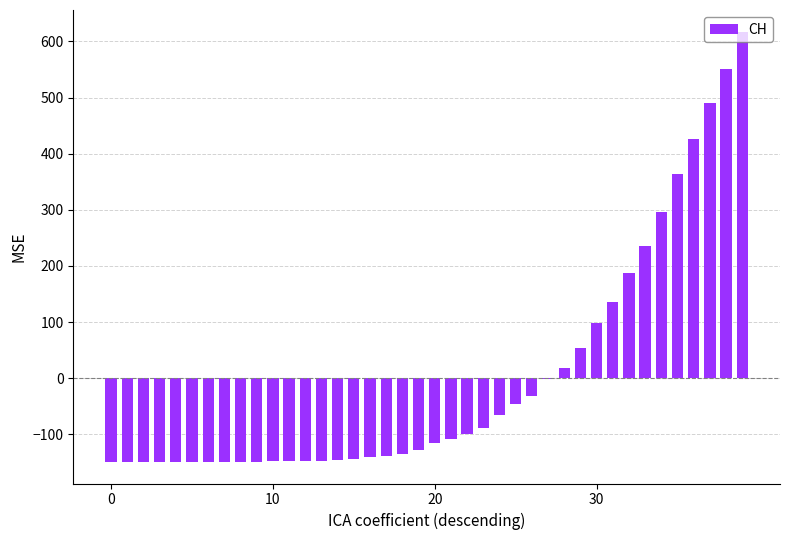

What is the maximum value shown in the chart?

617.8